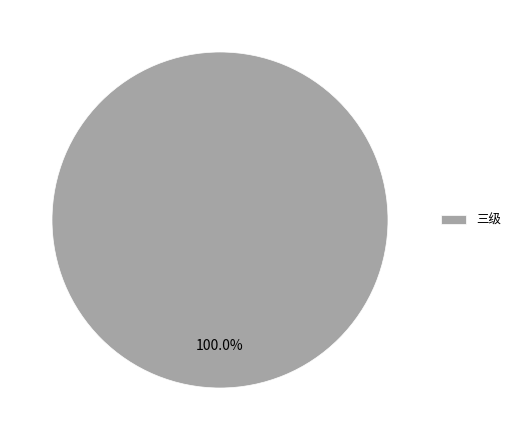

Rank the categories by value from lowest to highest.

三级